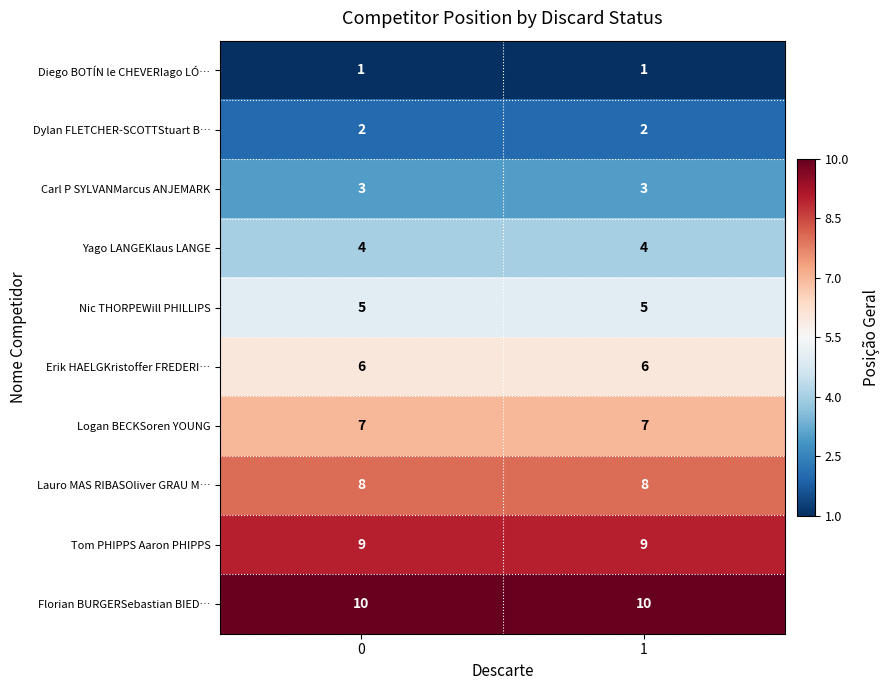

Reading left to right, list all the values displayed in this chart.

Diego BOTÍN le CHEVERIago LÓ…: 1	1
Dylan FLETCHER-SCOTTStuart B…: 2	2
Carl P SYLVANMarcus ANJEMARK: 3	3
Yago LANGEKlaus LANGE: 4	4
Nic THORPEWill PHILLIPS: 5	5
Erik HAELGKristoffer FREDERI…: 6	6
Logan BECKSoren YOUNG: 7	7
Lauro MAS RIBASOliver GRAU M…: 8	8
Tom PHIPPS Aaron PHIPPS: 9	9
Florian BURGERSebastian BIED…: 10	10